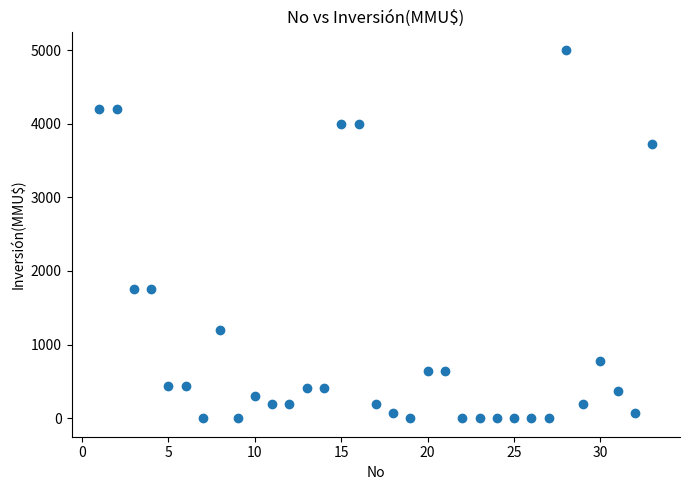

What is the range of X values (max minus min)?

32.0